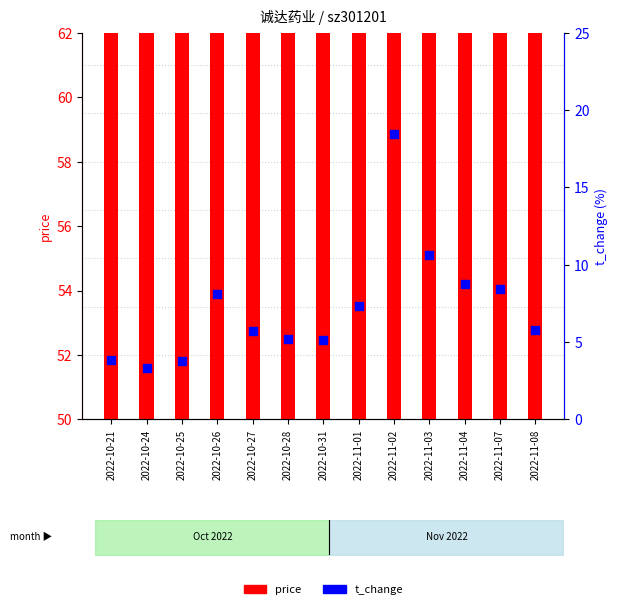

Which series has the largest Y range (max minus min)?

t_change